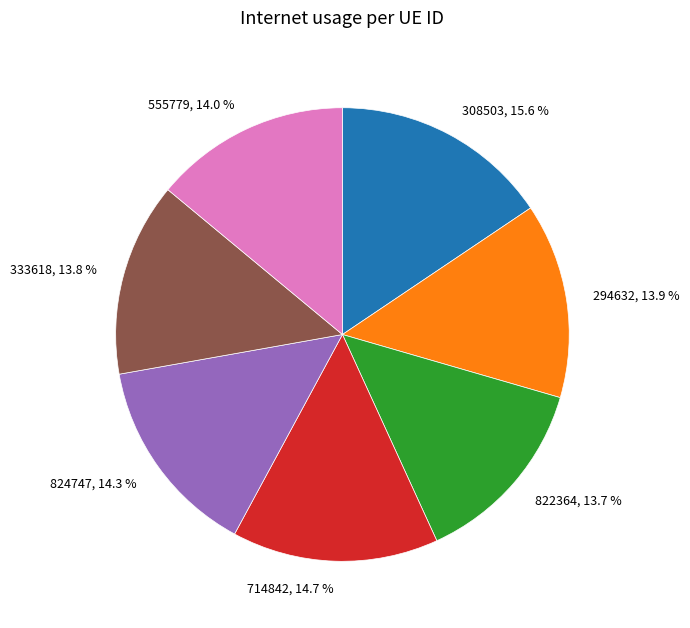

The 824747 slice represents 3% of the pie. True or false?

False